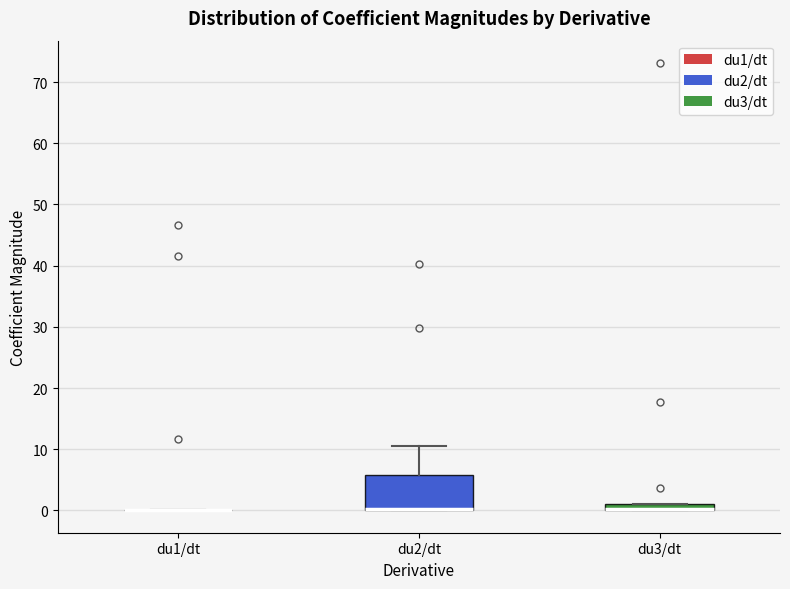

Comparing the boxes themselves (not the whiskers), which one is the tallest?

du2/dt